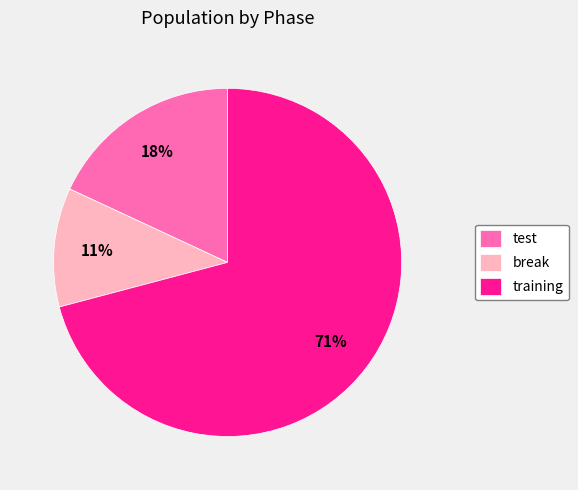

Between training and break, which is larger?

training